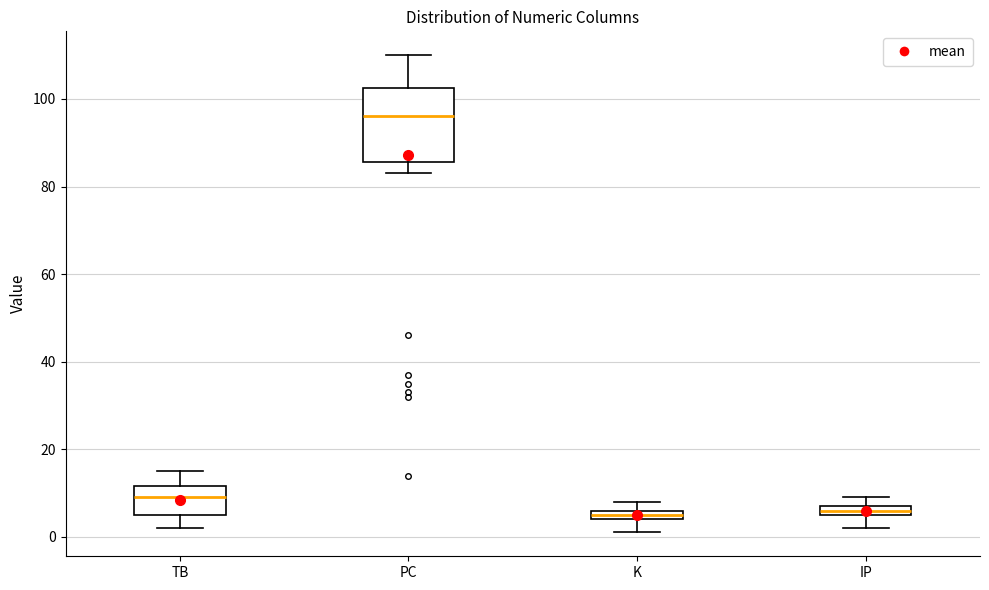

Which box is the tallest, from its lower edge to its upper edge?

PC